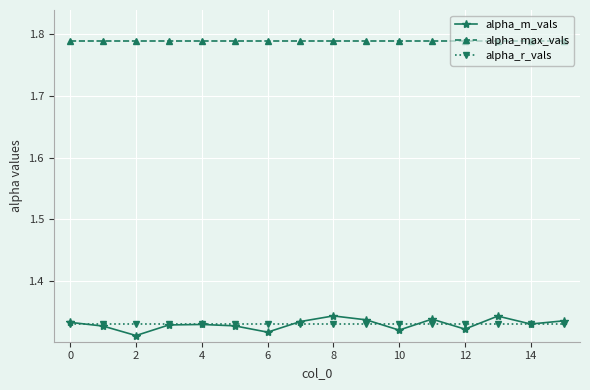

True or false: alpha_max_vals and alpha_m_vals cross at least once.

False